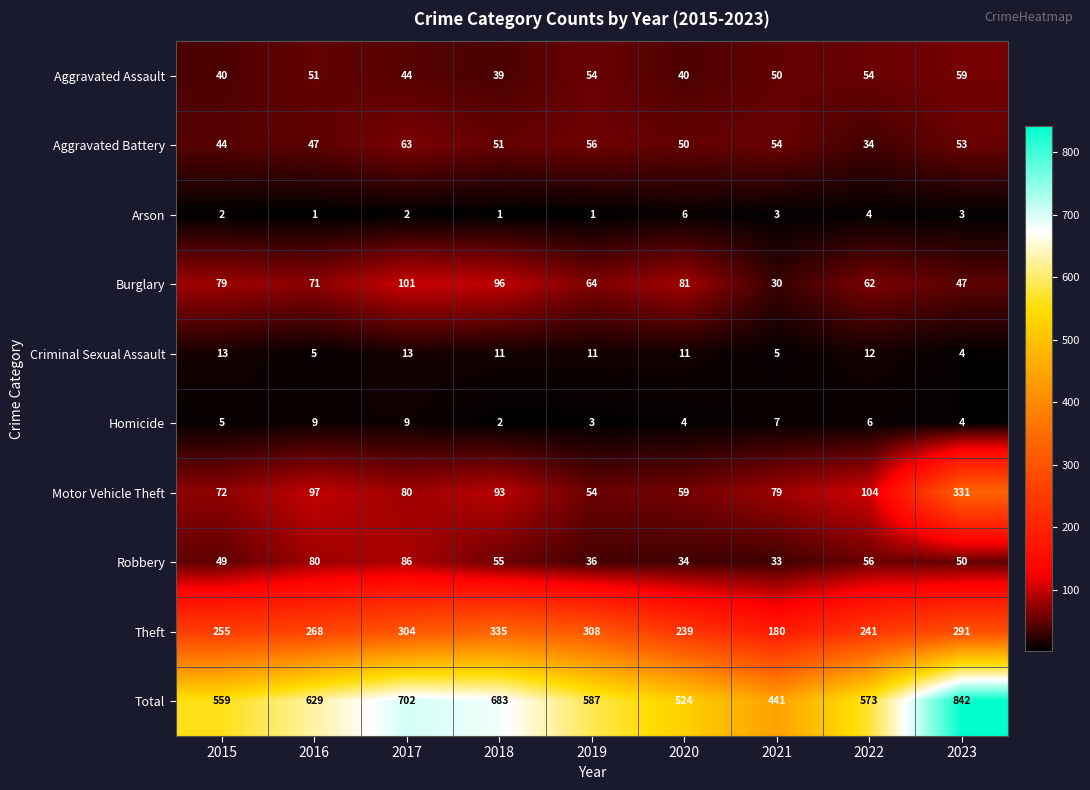

At how many categories does at least one series exceed 279?

9